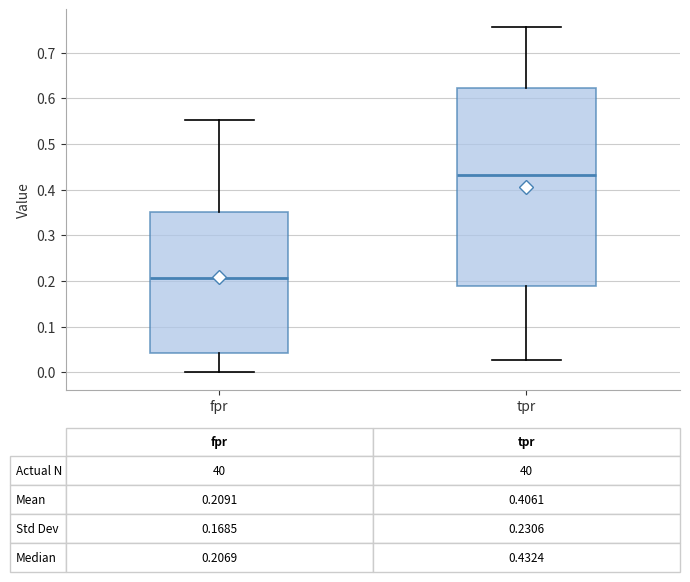

Which box has the lowest median line?

fpr